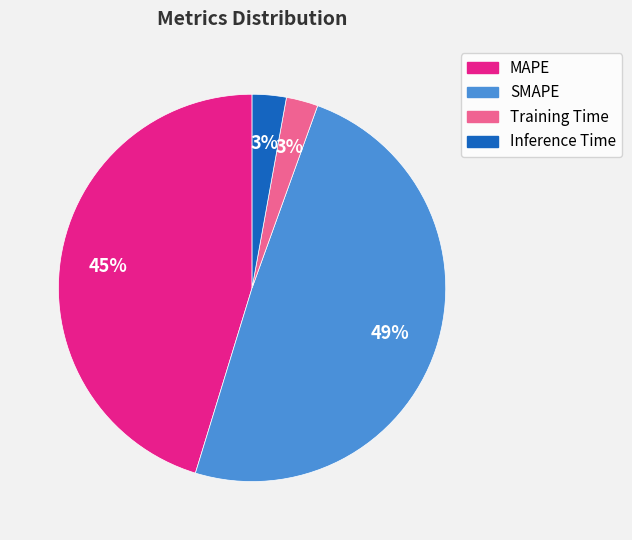

Combined, do Training Time and MAPE account for over 50%?

No